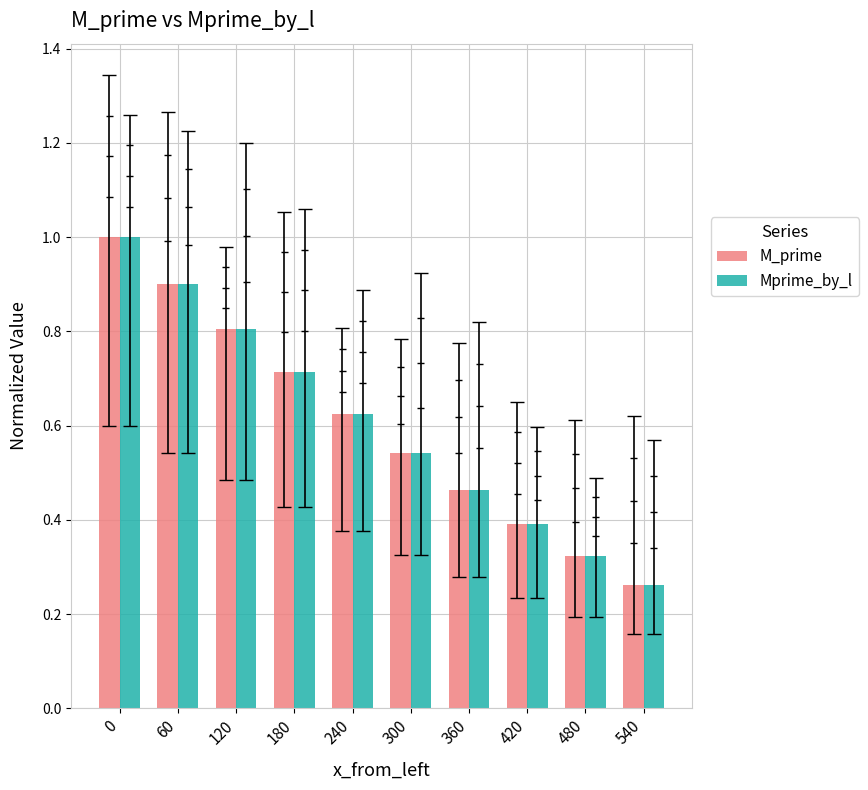

What is the sum of the M_prime values at 540 and 300?

0.8